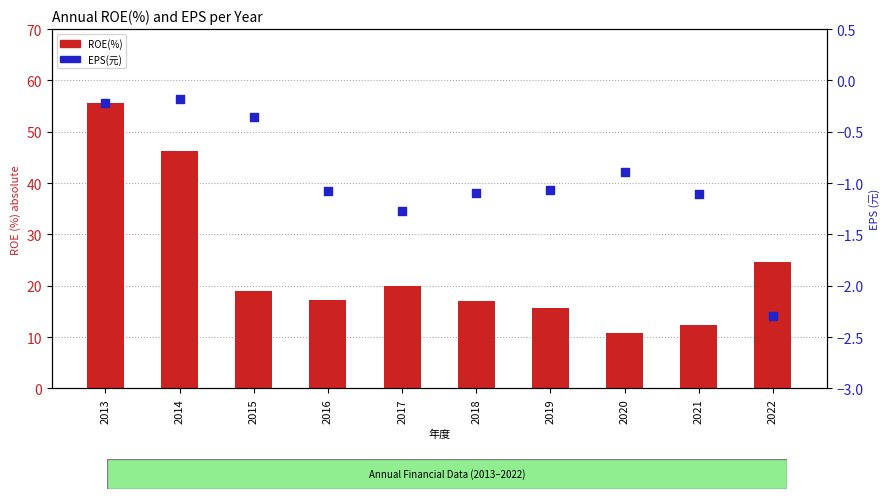

Which series has the largest total across all categories?

ROE(%)